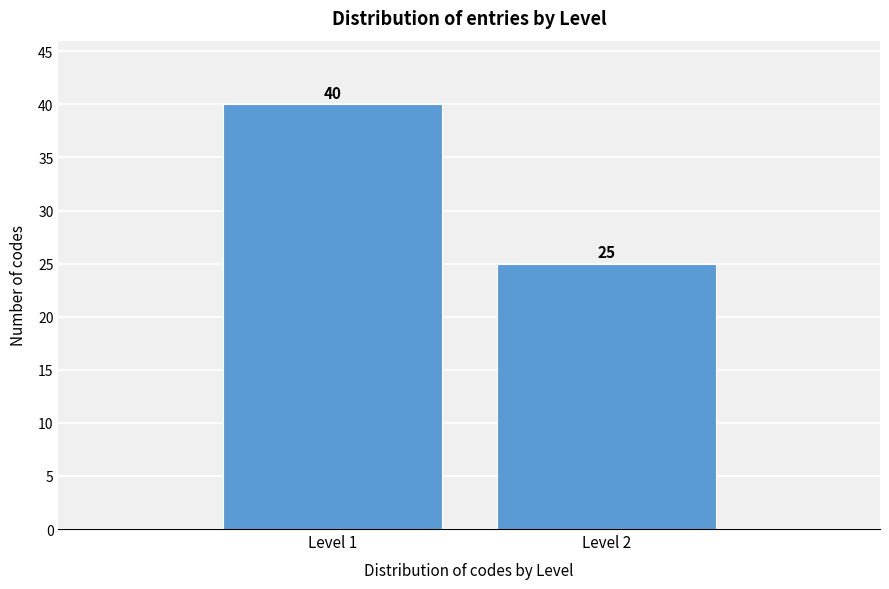

Reading left to right, extract all data points from this chart.

Level 1=40	Level 2=25